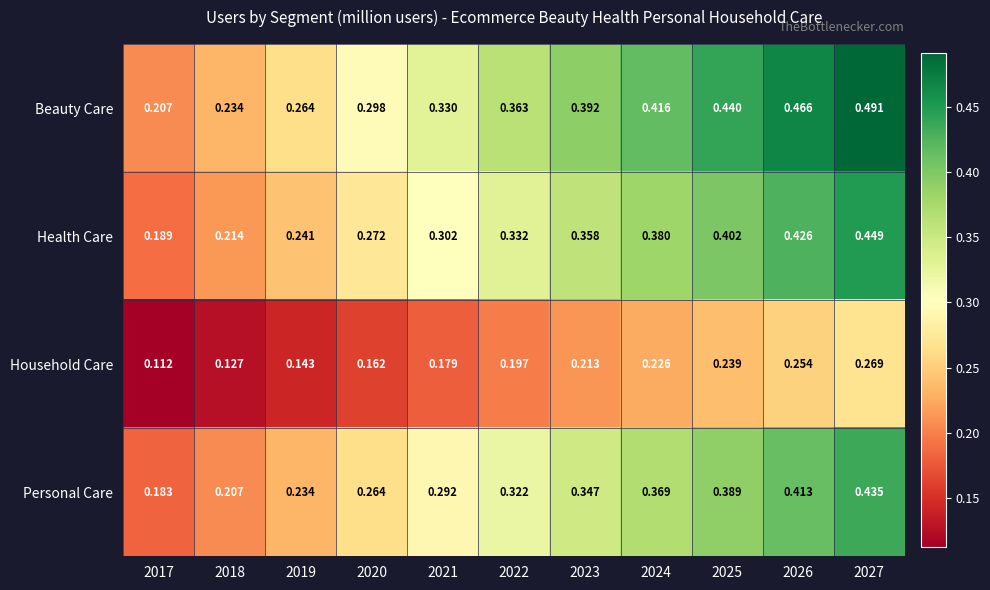

Is the value of Health Care at 2022 greater than the value of Beauty Care at 2022?

No